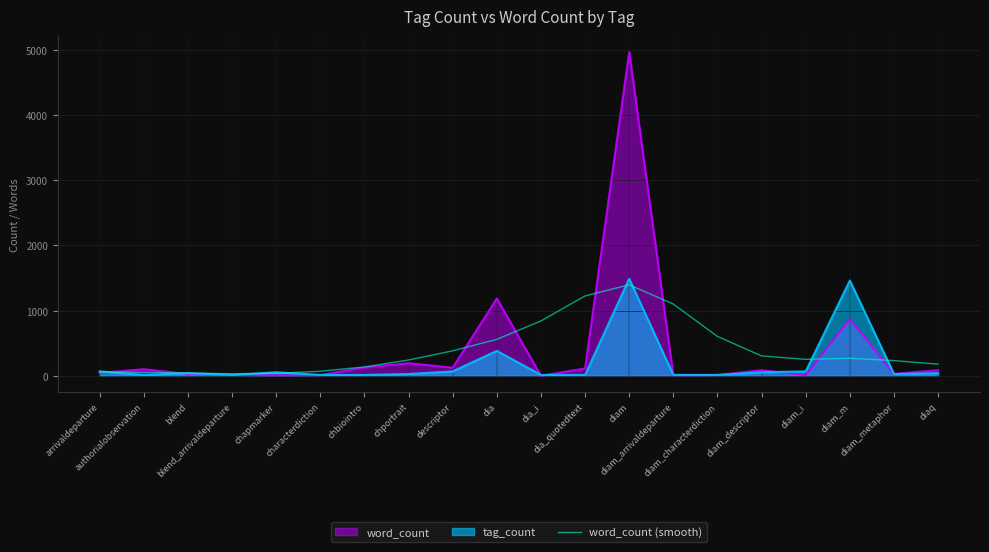

What position from the left is chbiointro?

7